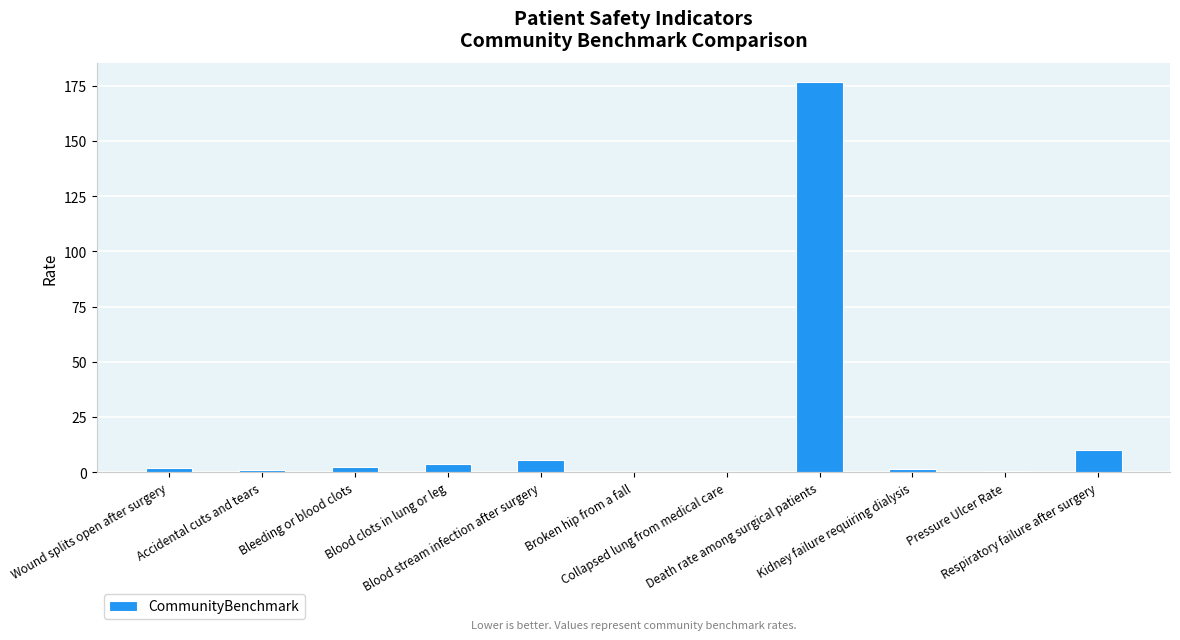

What is the maximum value shown in the chart?

176.6